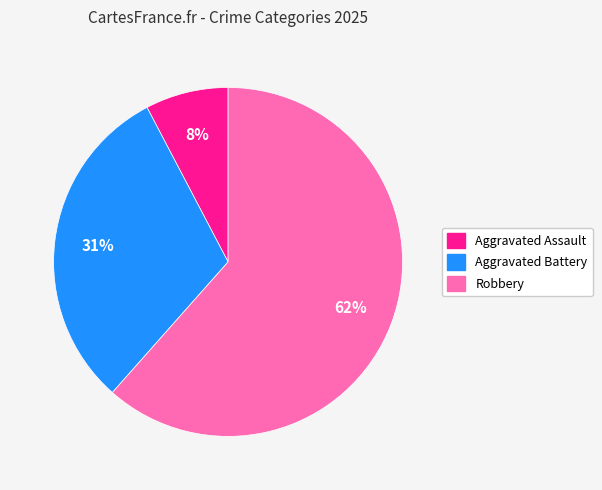

Rank the categories by value from lowest to highest.

Aggravated Assault, Aggravated Battery, Robbery